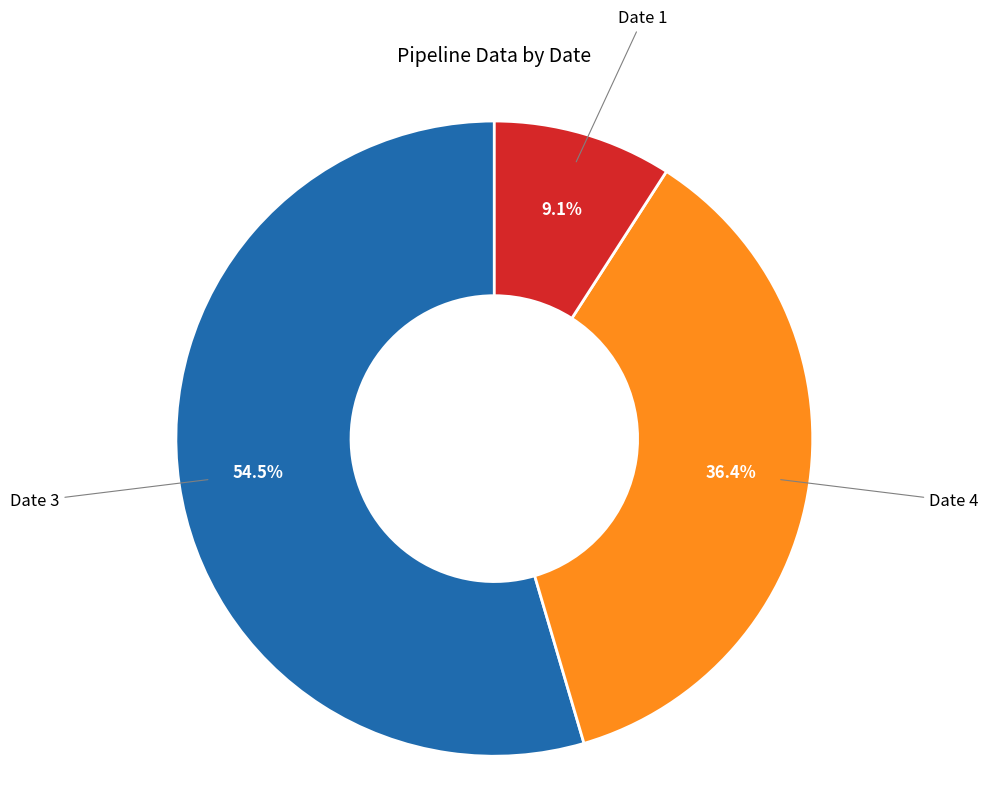

Between Date 3 and Date 4, which is larger?

Date 3